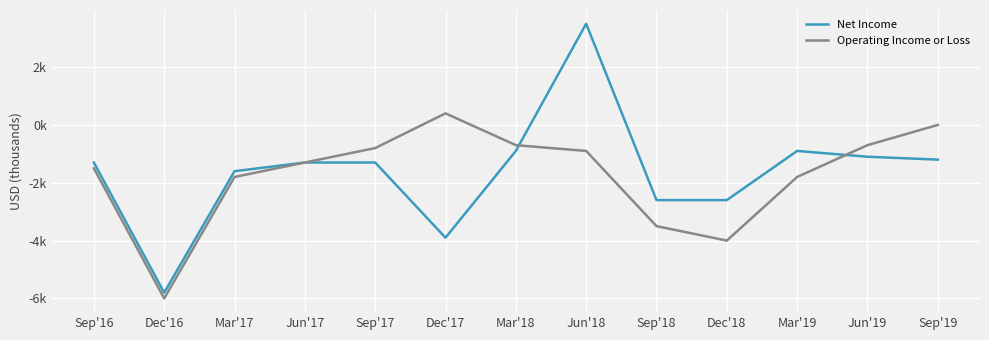

Reading left to right, extract all data points from this chart.

Net Income: Sep'16=-1300	Dec'16=-5800	Mar'17=-1600	Jun'17=-1300	Sep'17=-1300	Dec'17=-3900	Mar'18=-900	Jun'18=3500	Sep'18=-2600	Dec'18=-2600	Mar'19=-900	Jun'19=-1100	Sep'19=-1200
Operating Income or Loss: Sep'16=-1500	Dec'16=-6000	Mar'17=-1800	Jun'17=-1300	Sep'17=-800	Dec'17=400	Mar'18=-700	Jun'18=-900	Sep'18=-3500	Dec'18=-4000	Mar'19=-1800	Jun'19=-700	Sep'19=0